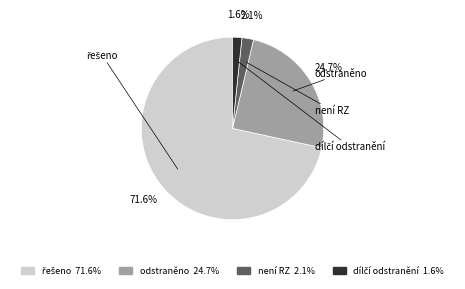

Count the number of slices in the pie.

4